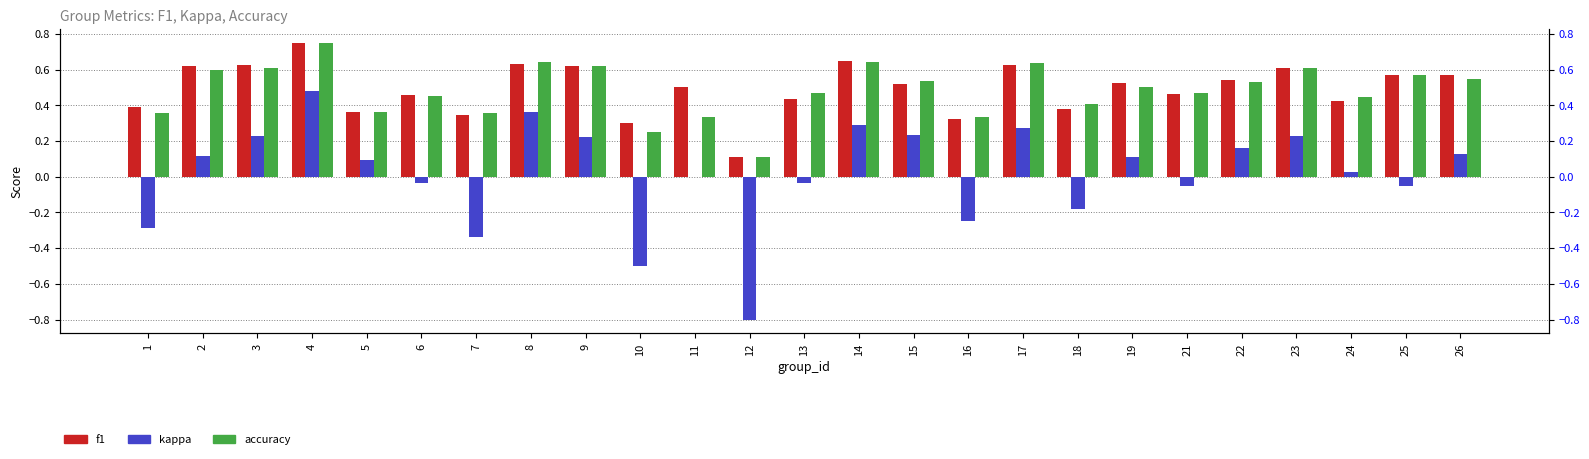

Reading left to right, list all the values displayed in this chart.

f1: 0.4	0.6	0.6	0.8	0.4	0.5	0.3	0.6	0.6	0.3	0.5	0.1	0.4	0.6	0.5	0.3	0.6	0.4	0.5	0.5	0.5	0.6	0.4	0.6	0.6
kappa: -0.3	0.1	0.2	0.5	0.1	-0.0	-0.3	0.4	0.2	-0.5	0.0	-0.8	-0.0	0.3	0.2	-0.2	0.3	-0.2	0.1	-0.1	0.2	0.2	0.0	-0.1	0.1
accuracy: 0.4	0.6	0.6	0.8	0.4	0.5	0.4	0.6	0.6	0.2	0.3	0.1	0.5	0.6	0.5	0.3	0.6	0.4	0.5	0.5	0.5	0.6	0.4	0.6	0.5